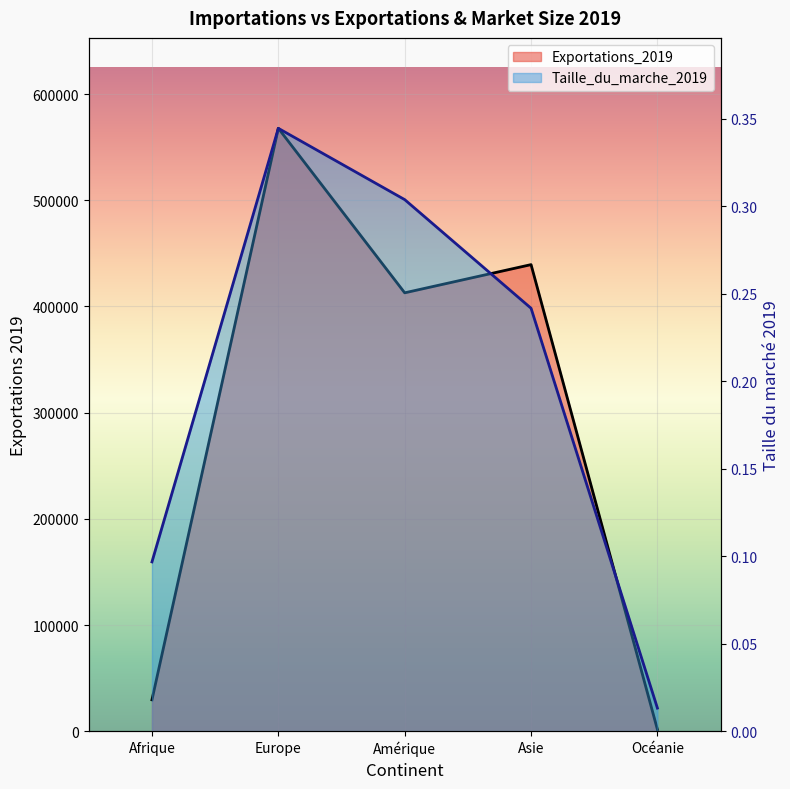

True or false: Taille_du_marche_2019 has more than 2 points higher than both neighbors.

False